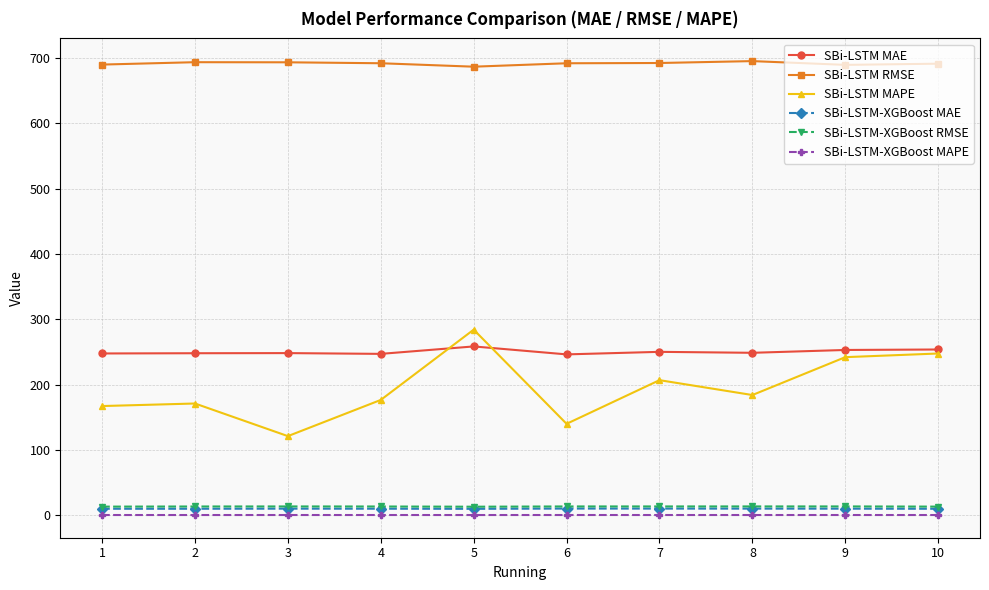

Is the value of SBi-LSTM MAPE at 9 greater than the value of SBi-LSTM-XGBoost MAE at 5?

Yes